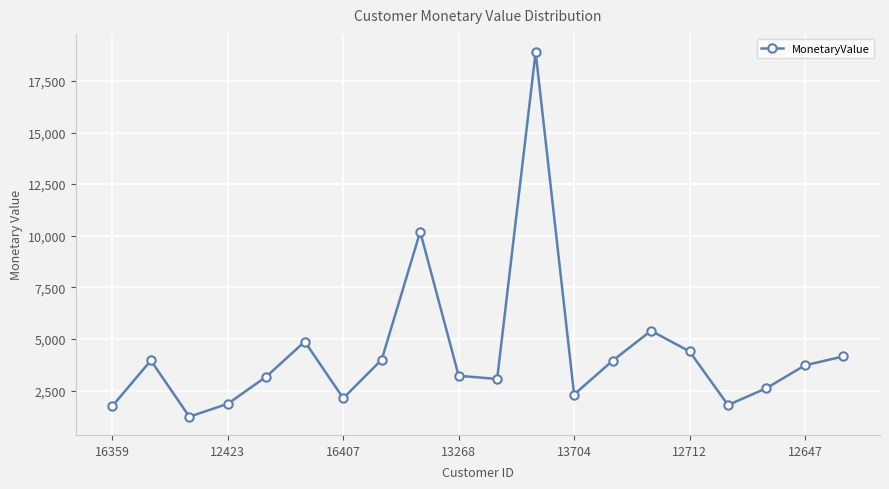

What is the value of the 9th point from the left?

10196.6